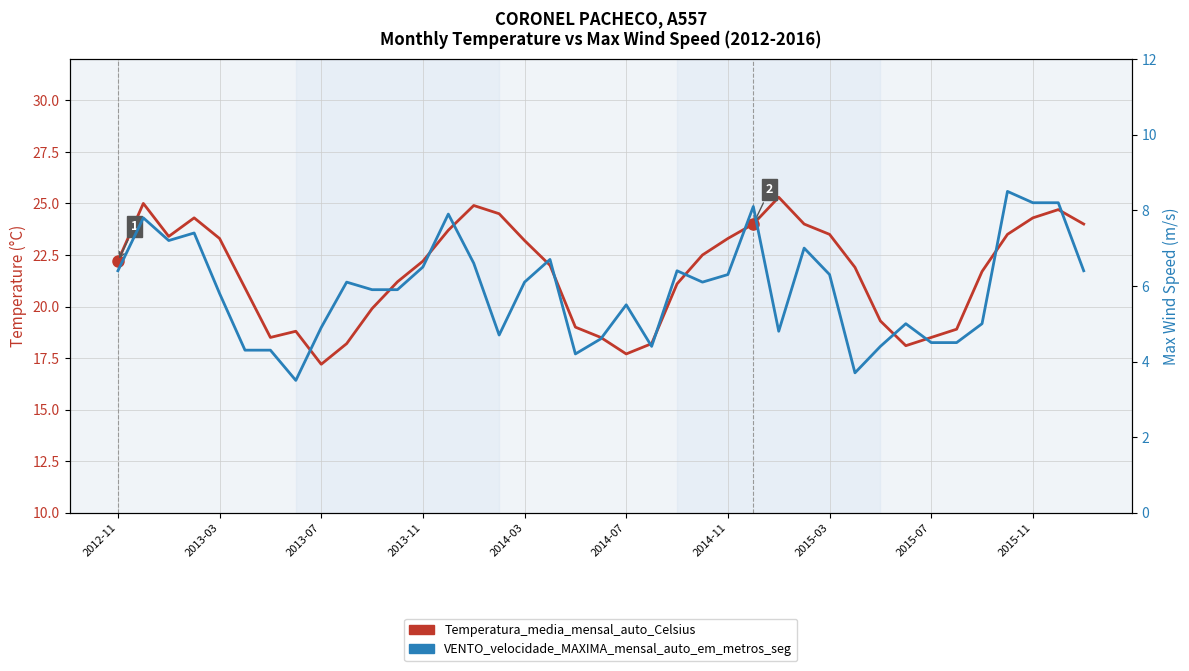

What is the difference between the highest and lowest values at 2012-11?

15.8